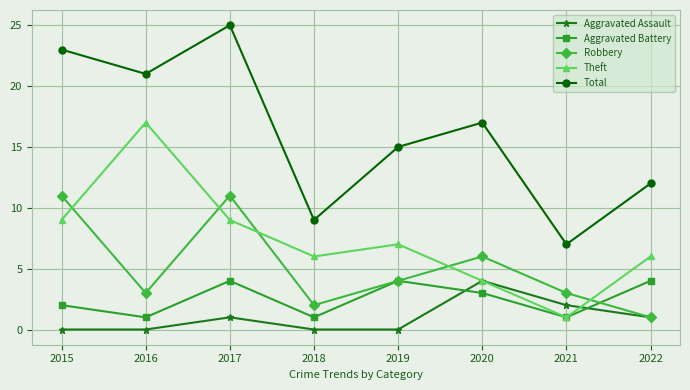

Which label corresponds to the largest value in the chart?

2017